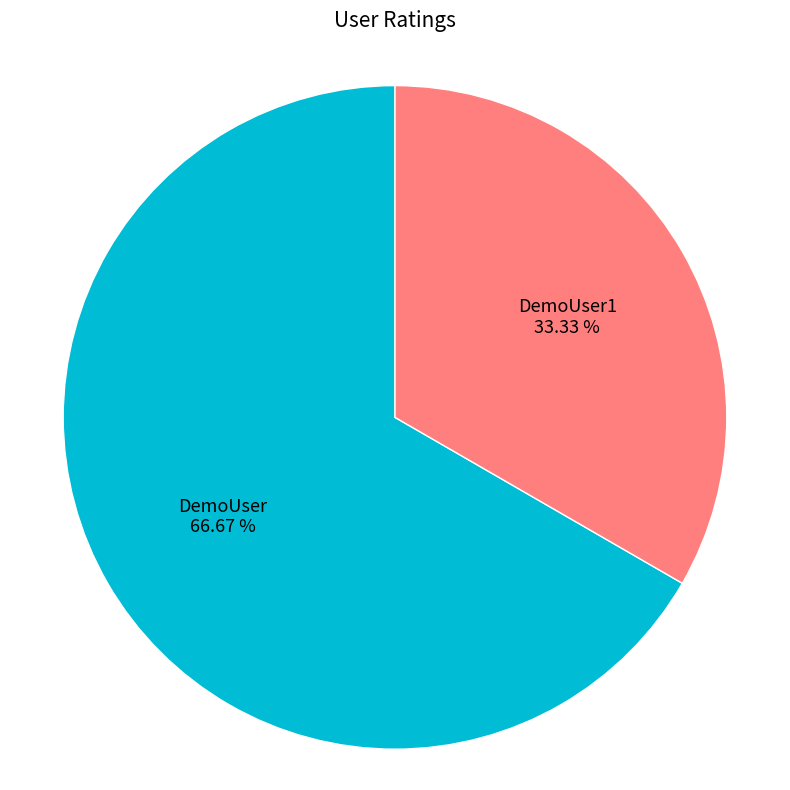

Is there a majority slice in this chart?

Yes